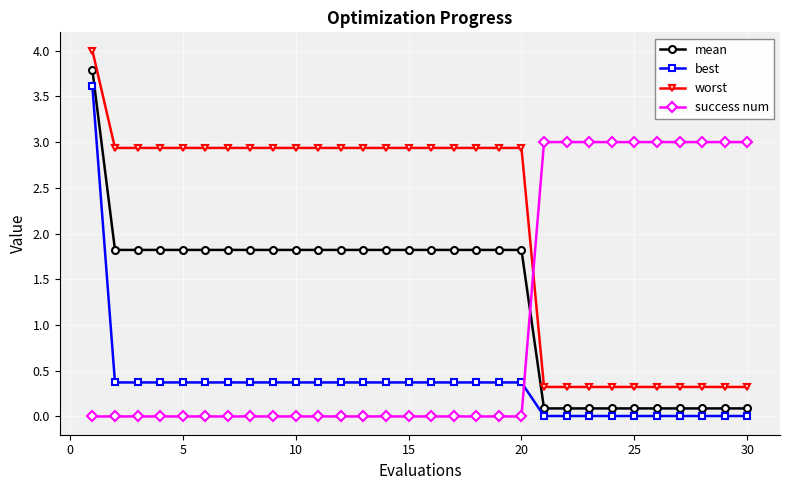

Which series has the widest spread of values?

mean